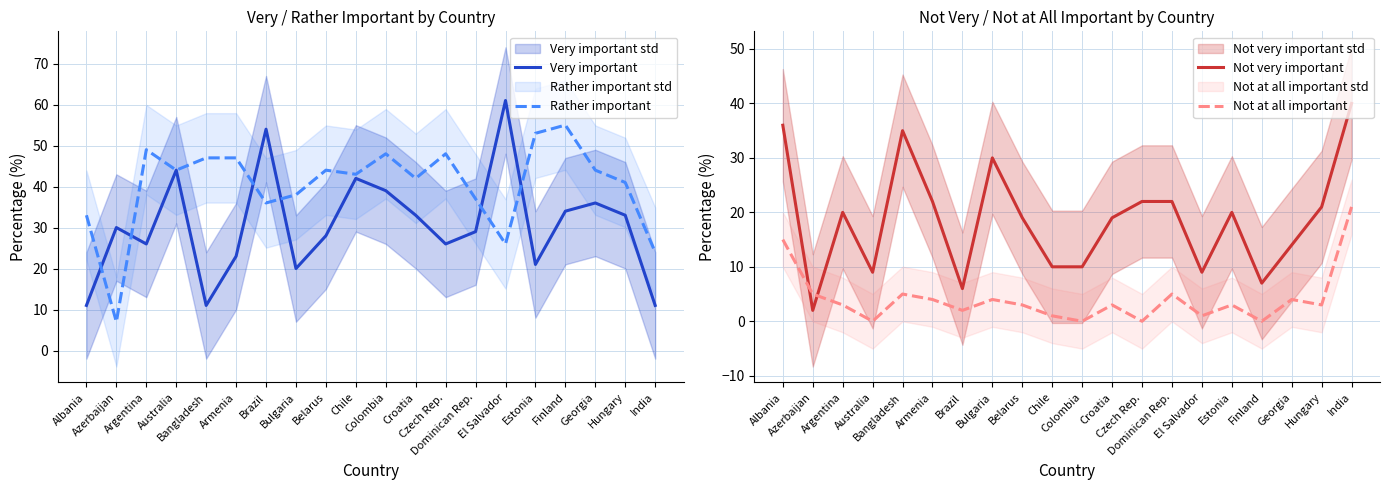

What is the label of the 8th point from the left?

Bulgaria